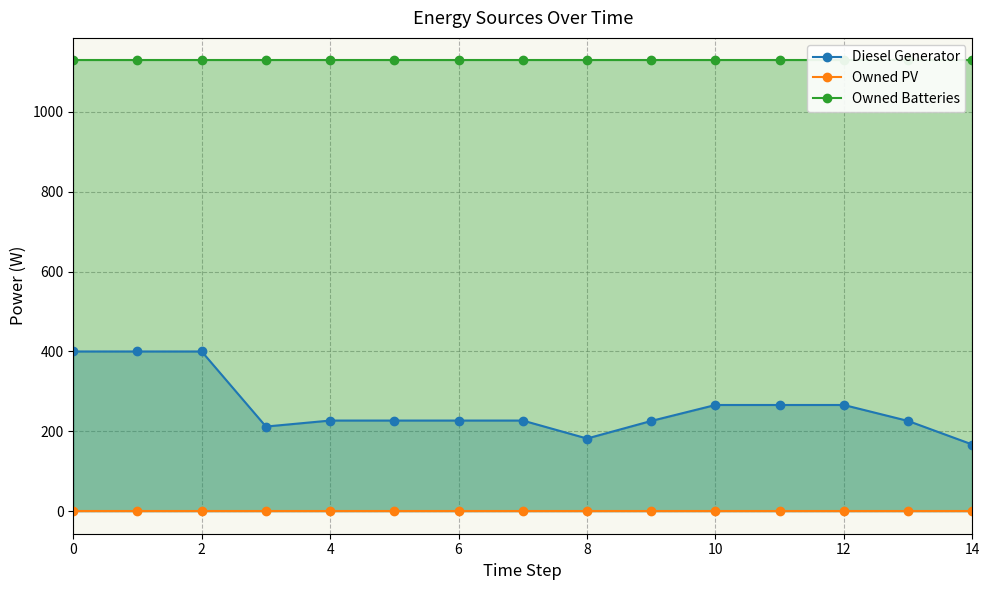

True or false: Owned Batteries and Diesel Generator cross at least once.

False